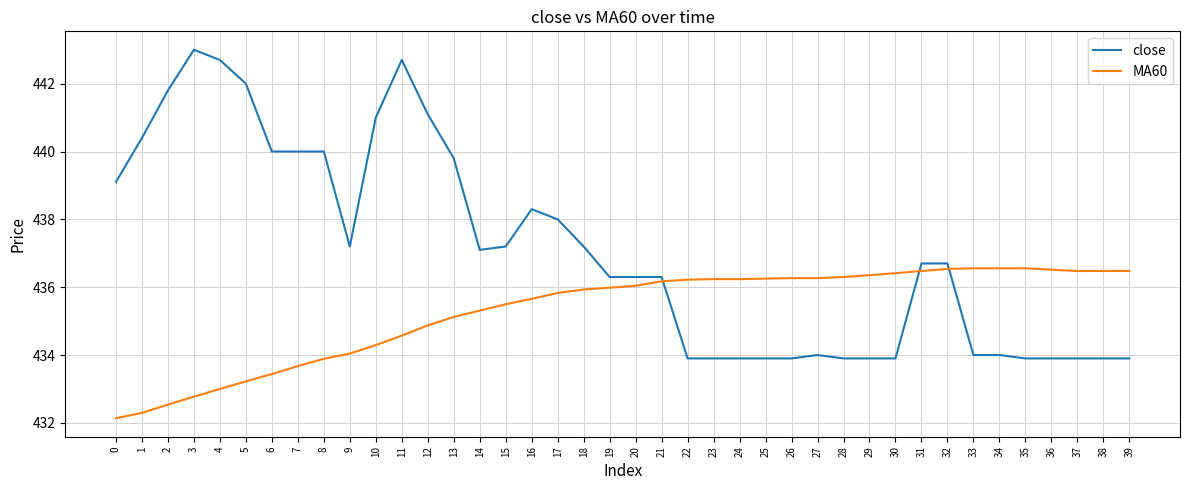

The value of close at 2 is 770.1. True or false?

False